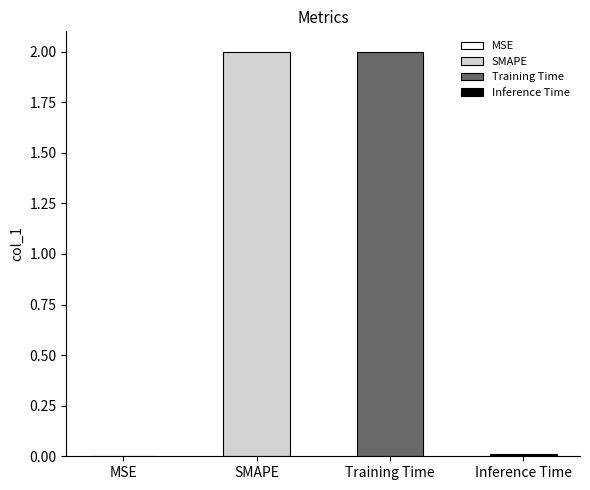

What position from the left is Inference Time?

4